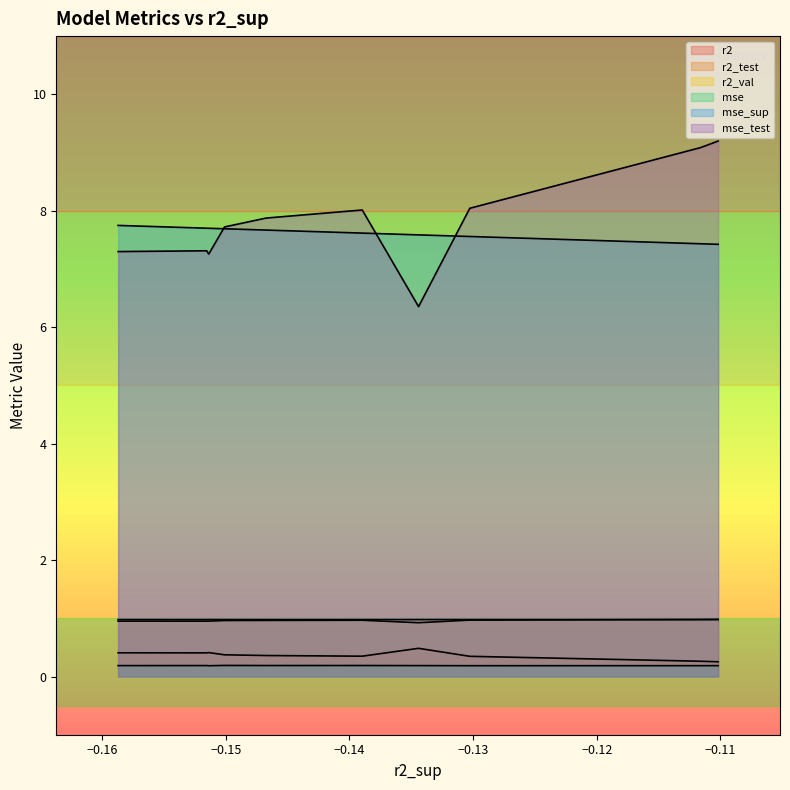

How many distinct data groups are displayed?

6